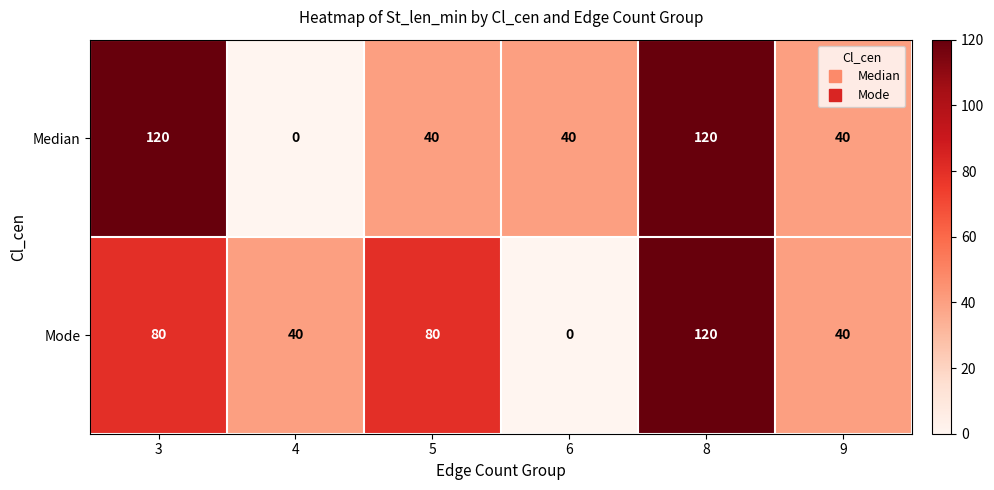

True or false: Mode has a value of 40 at 4.

True